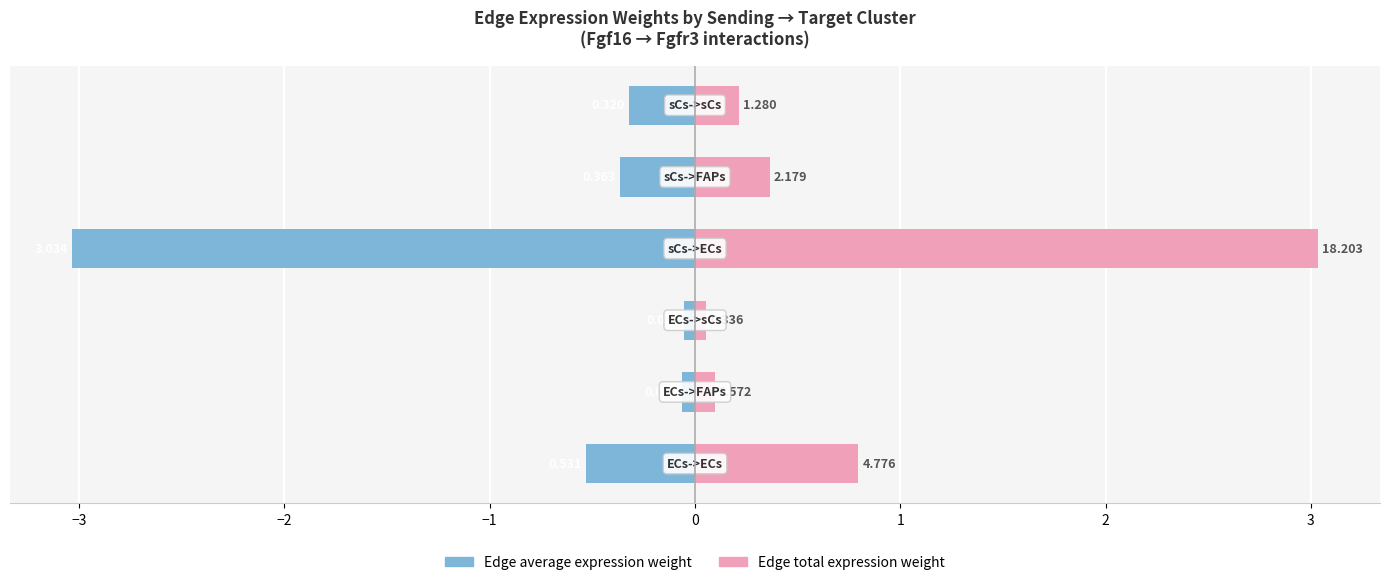

What is the greatest value displayed?

3.0